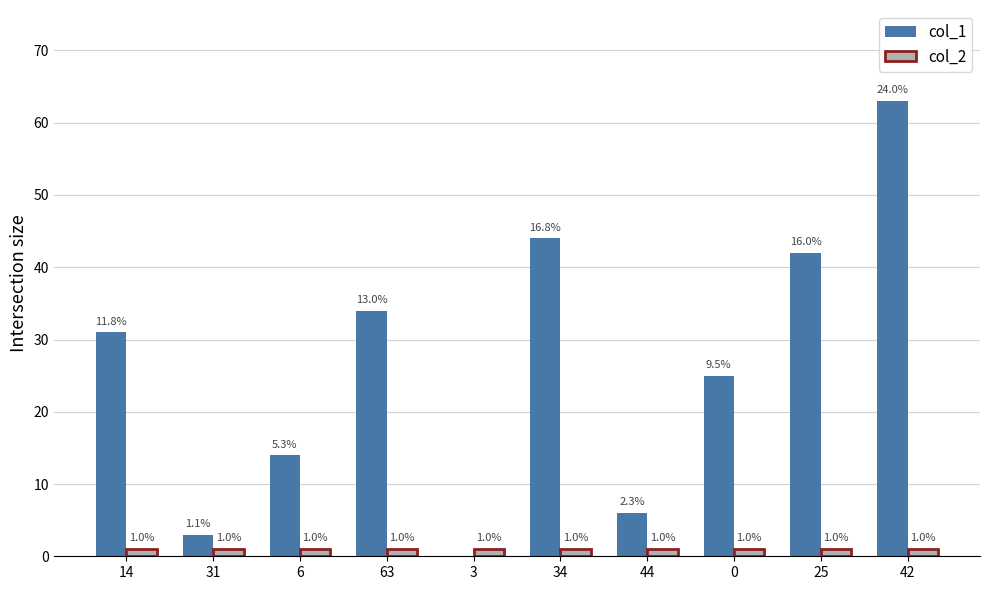

Are the bars horizontal?

No